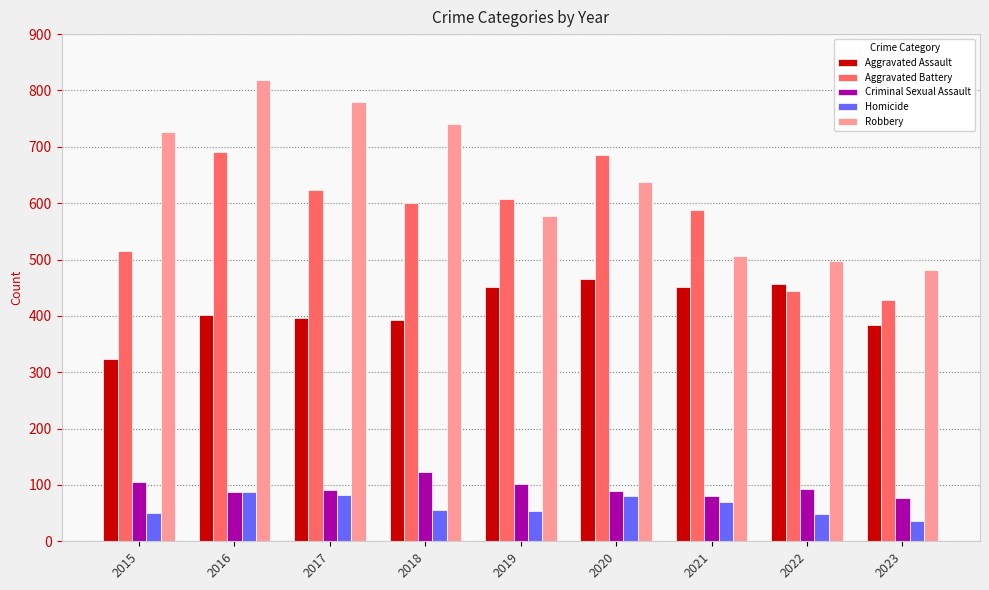

At which category is the sum across all series the highest?

2016